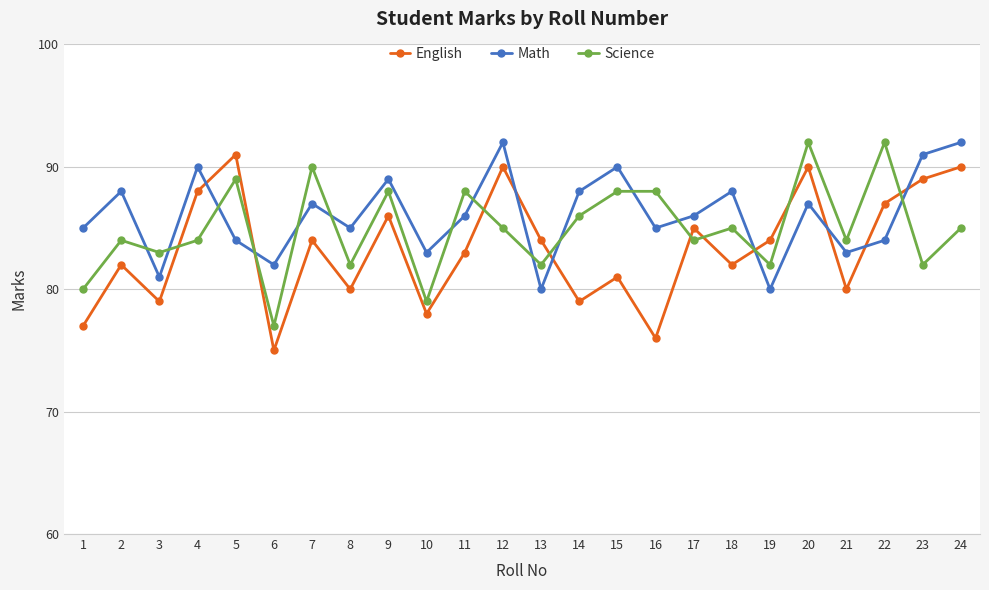

Rank the series at 16 from lowest to highest value.

English, Math, Science